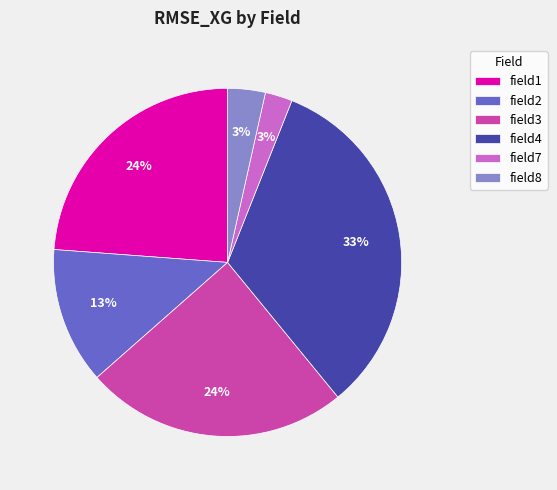

Is field7 the majority of the pie?

No